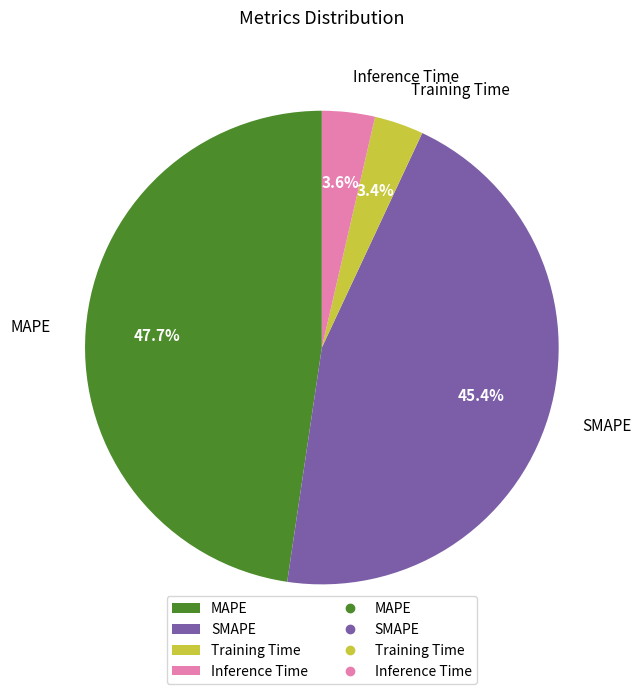

How many segments does this pie chart have?

4